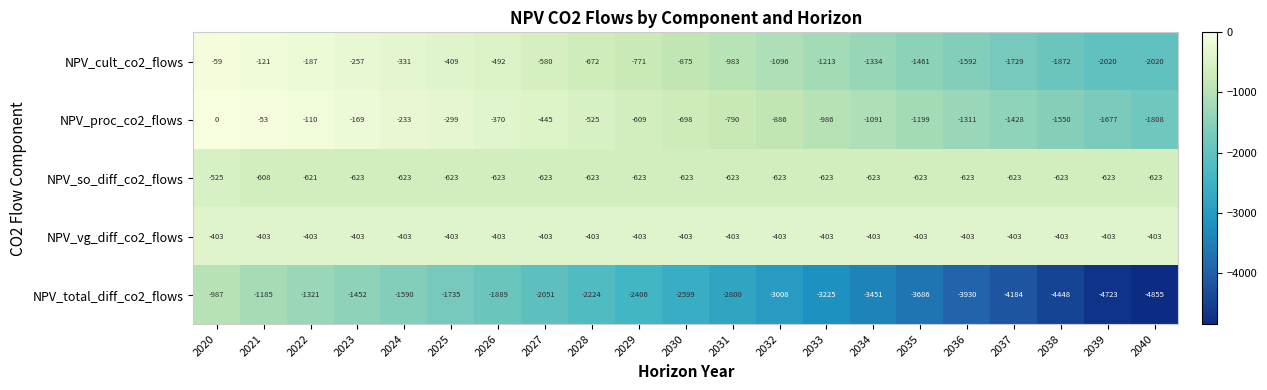

At 2032, list the series in order from largest to smallest.

NPV_vg_diff_co2_flows, NPV_so_diff_co2_flows, NPV_proc_co2_flows, NPV_cult_co2_flows, NPV_total_diff_co2_flows